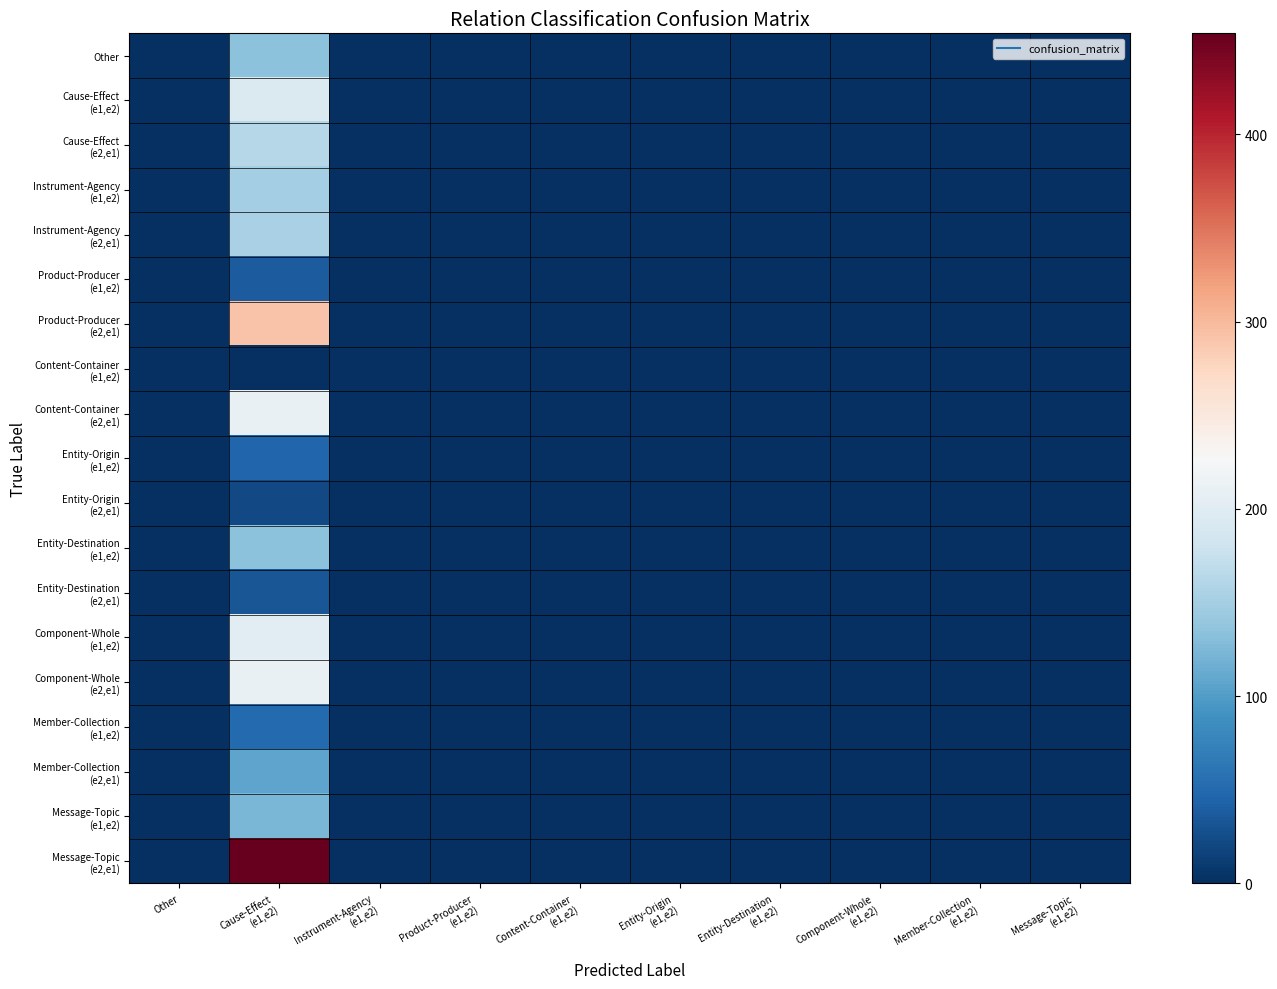

At how many categories does at least one series exceed 2?

1